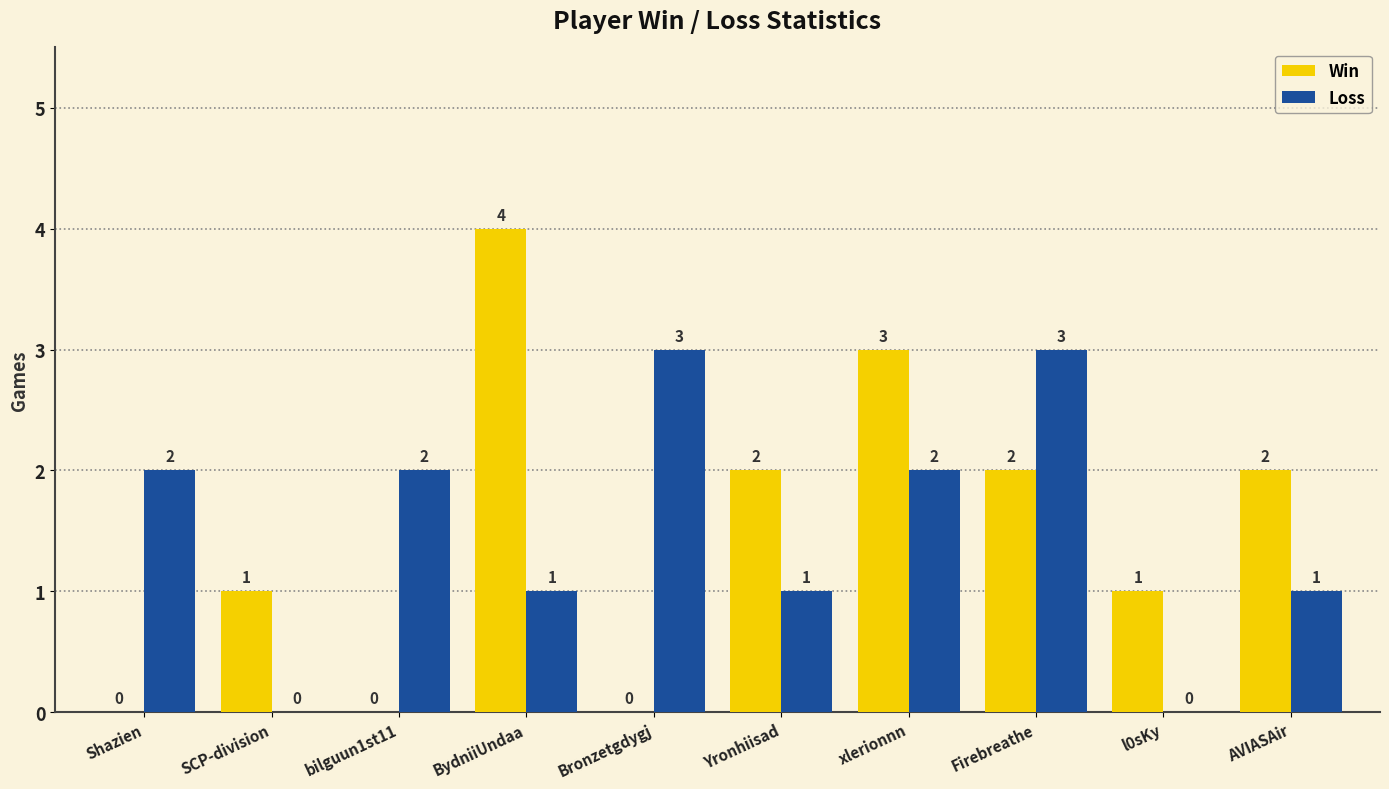

What is the sum of all Loss values?

15